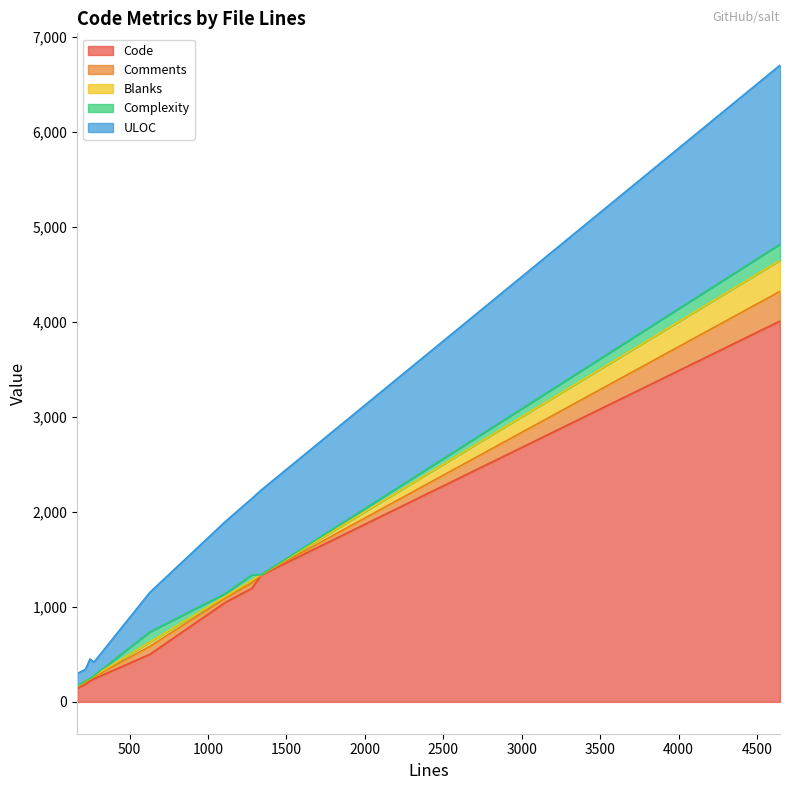

How many interior local valleys does the Comments series have?

1